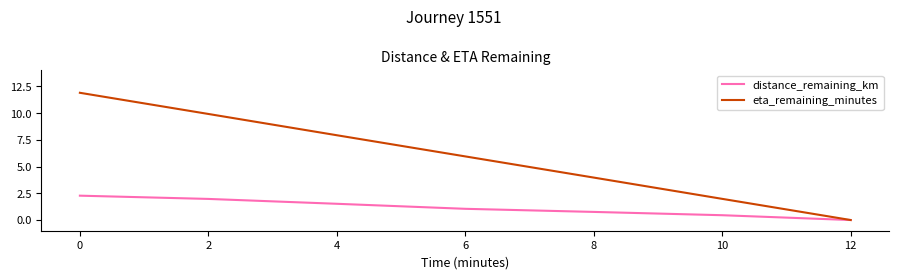

The value of eta_remaining_minutes at 10 is 3.2. True or false?

False